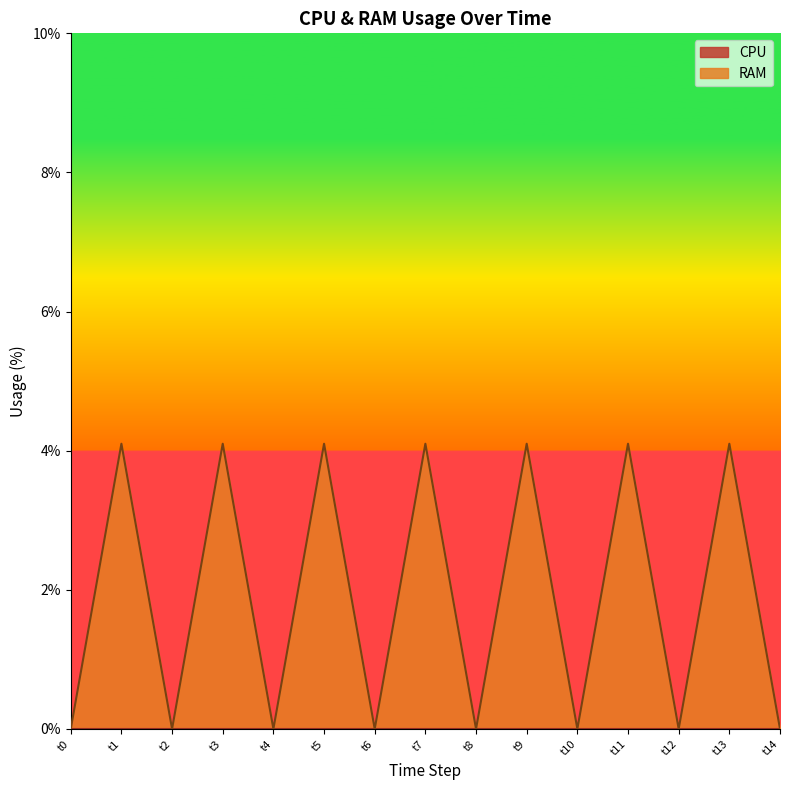

True or false: RAM has a value of 4.1 at t3.

True